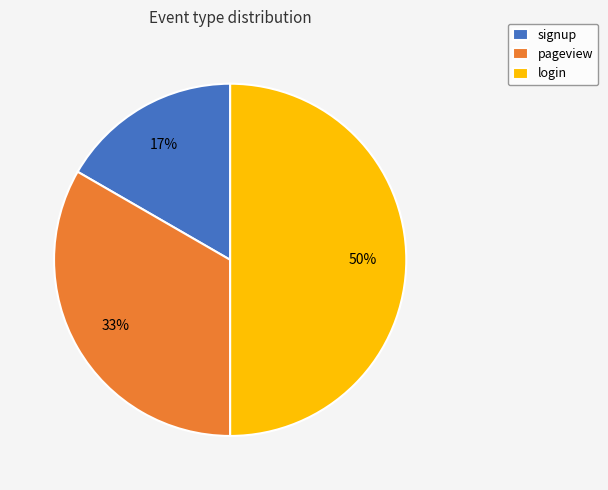

Is it true that pageview is 24% of the pie?

False